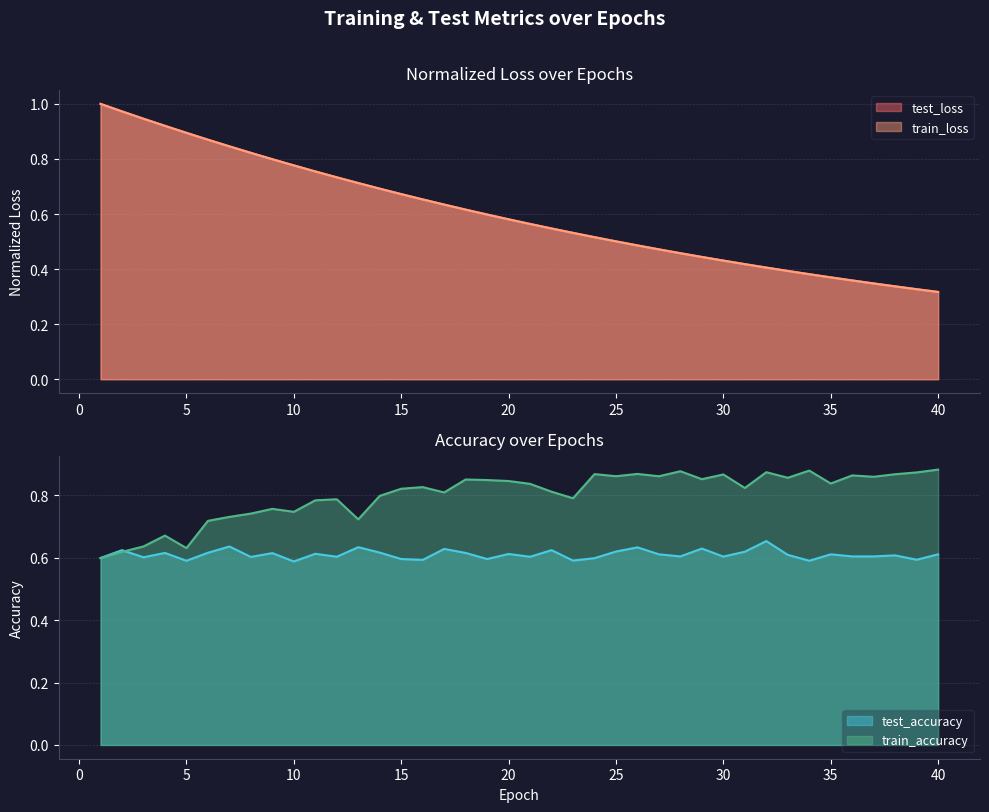

Which label corresponds to the largest value in the chart?

1